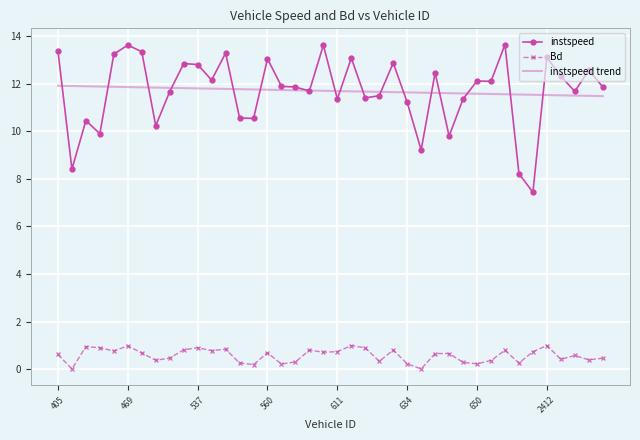

Rank the series by their maximum value, from lowest to highest.

Bd, instspeed trend, instspeed